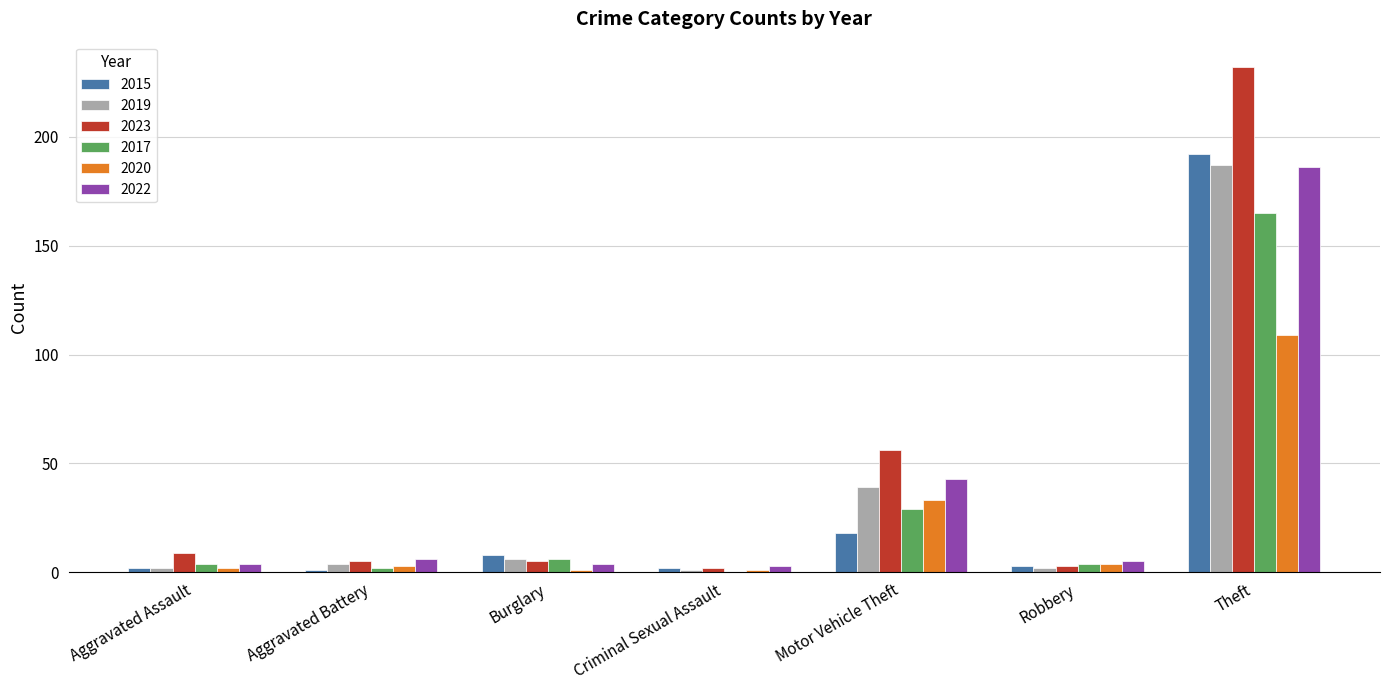

Is the value of 2023 at Burglary greater than the value of 2015 at Theft?

No